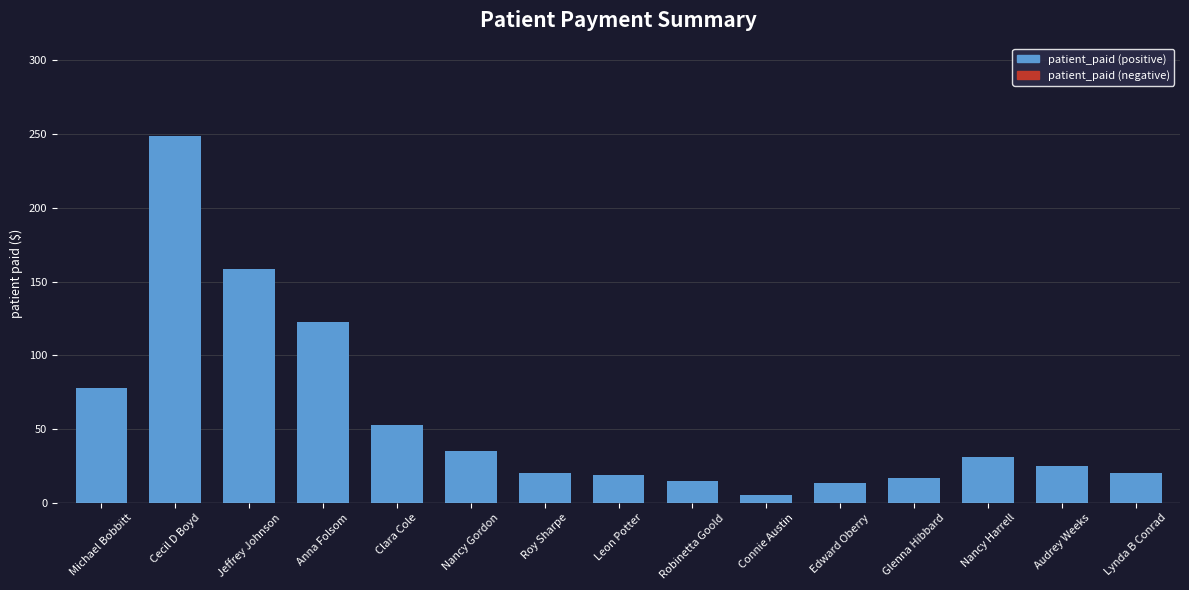

Between Audrey Weeks and Jeffrey Johnson, which is larger?

Jeffrey Johnson